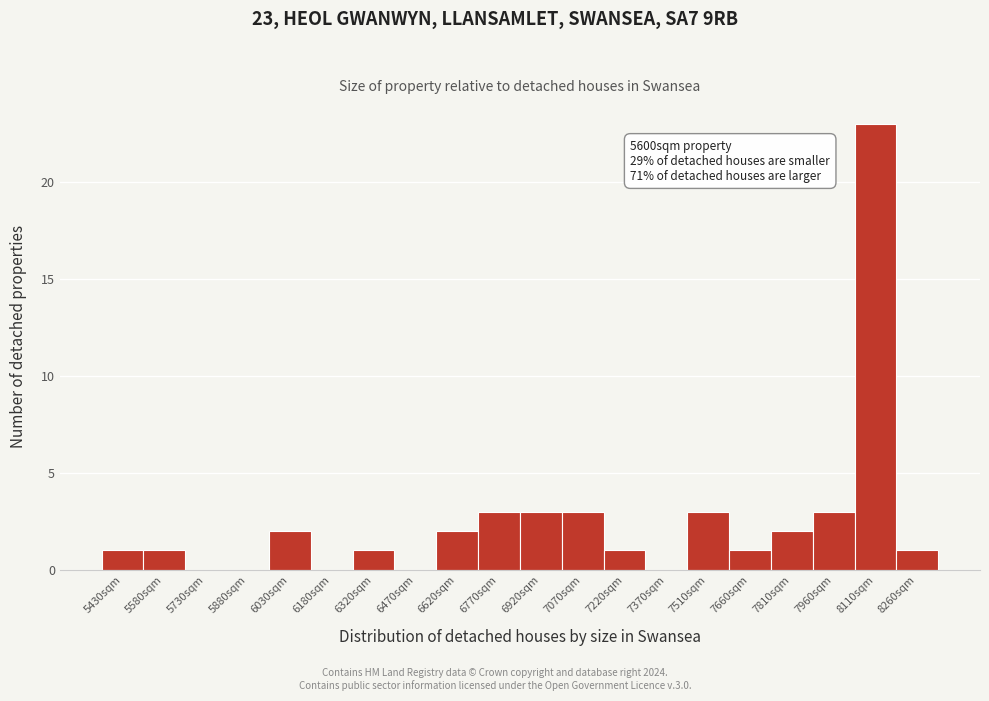

Which range on the x-axis has the tallest bar?

8040 to 8180